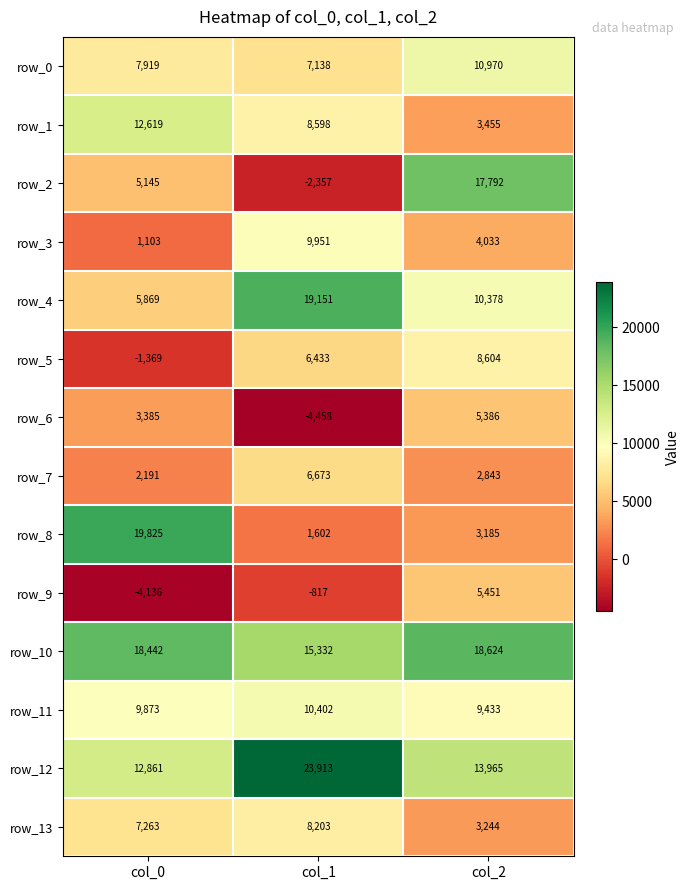

What is the sum of the row_3 values at col_2 and col_1?

13984